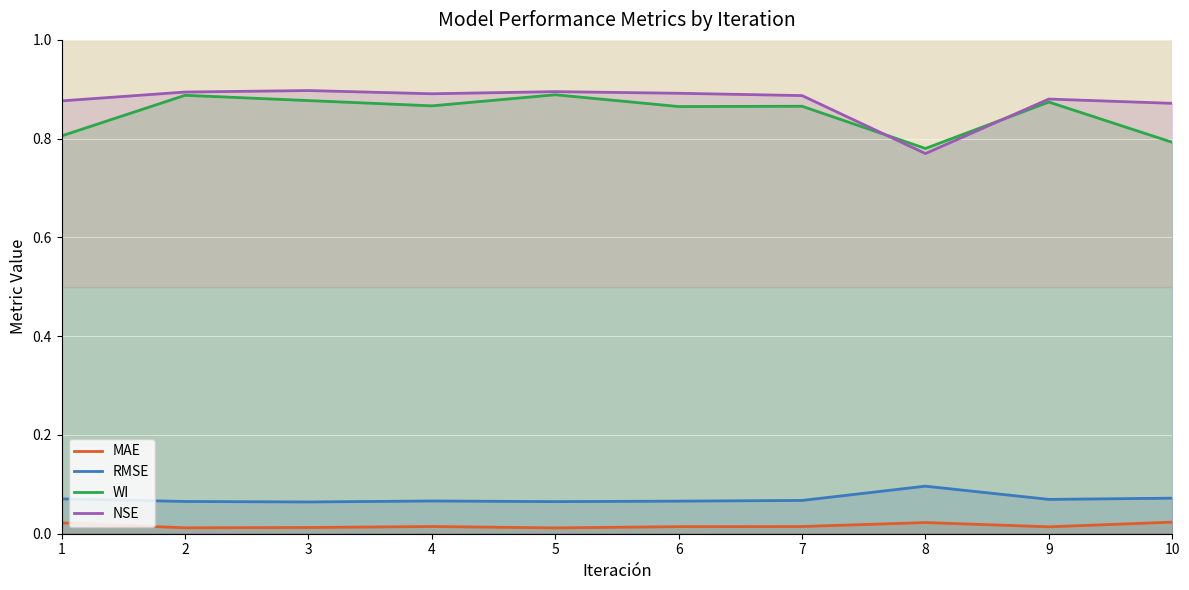

Reading left to right, extract all data points from this chart.

MAE: 1=0.0	2=0.0	3=0.0	4=0.0	5=0.0	6=0.0	7=0.0	8=0.0	9=0.0	10=0.0
RMSE: 1=0.1	2=0.1	3=0.1	4=0.1	5=0.1	6=0.1	7=0.1	8=0.1	9=0.1	10=0.1
WI: 1=0.8	2=0.9	3=0.9	4=0.9	5=0.9	6=0.9	7=0.9	8=0.8	9=0.9	10=0.8
NSE: 1=0.9	2=0.9	3=0.9	4=0.9	5=0.9	6=0.9	7=0.9	8=0.8	9=0.9	10=0.9